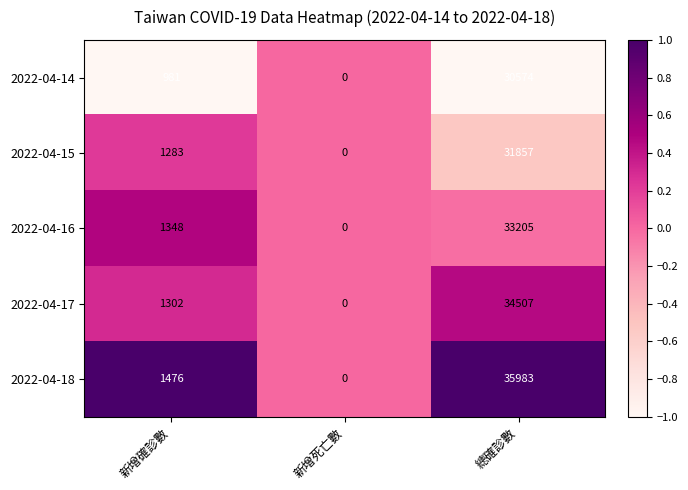

How many categories are shown in the chart?

3